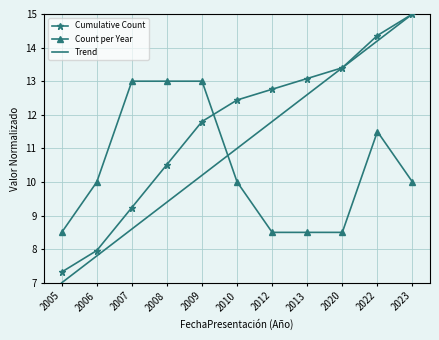

List the labels in order of Trend value, largest first.

2023, 2022, 2020, 2013, 2012, 2010, 2009, 2008, 2007, 2006, 2005